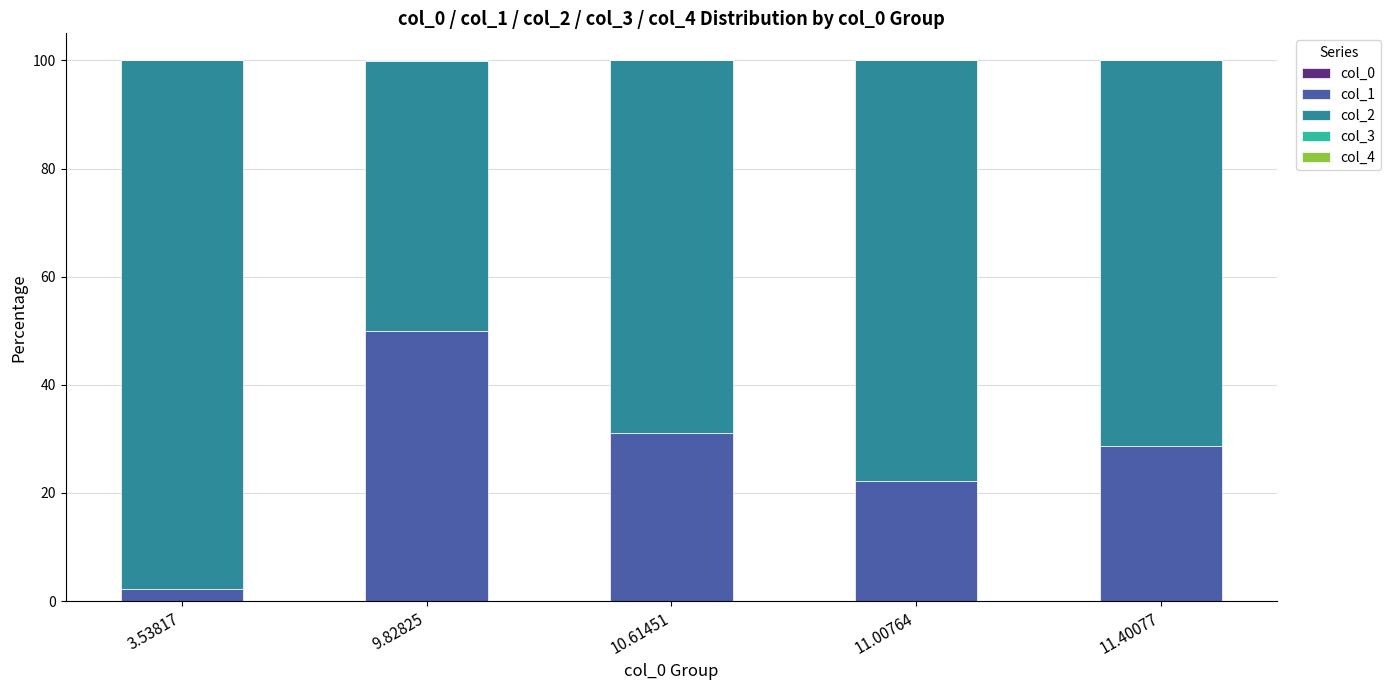

How many categories are shown in the chart?

5